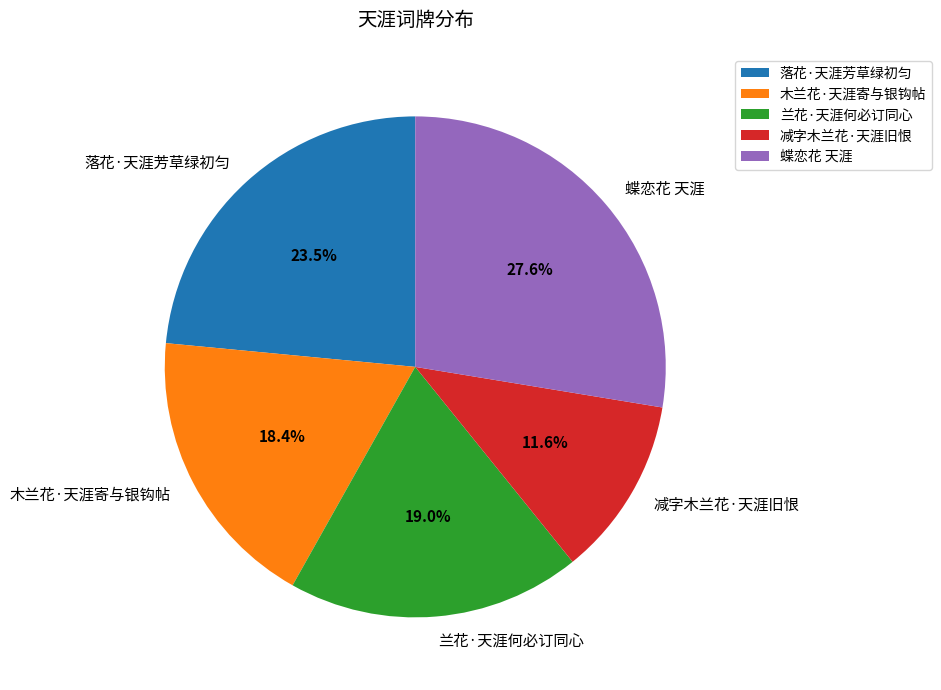

Which has a higher value, 蝶恋花 天涯 or 落花·天涯芳草绿初匀?

蝶恋花 天涯